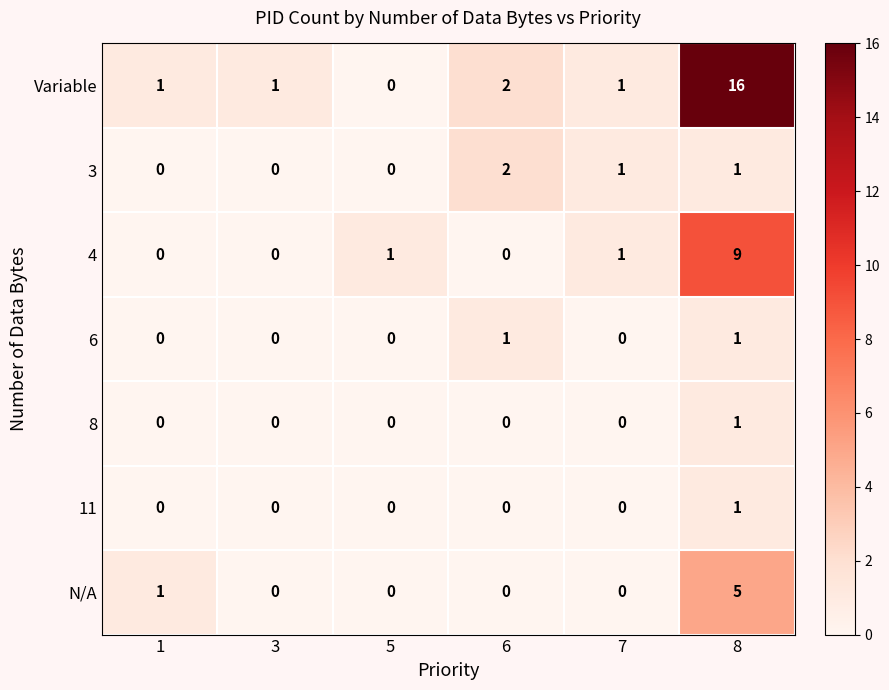

Which label corresponds to the largest value in the chart?

8